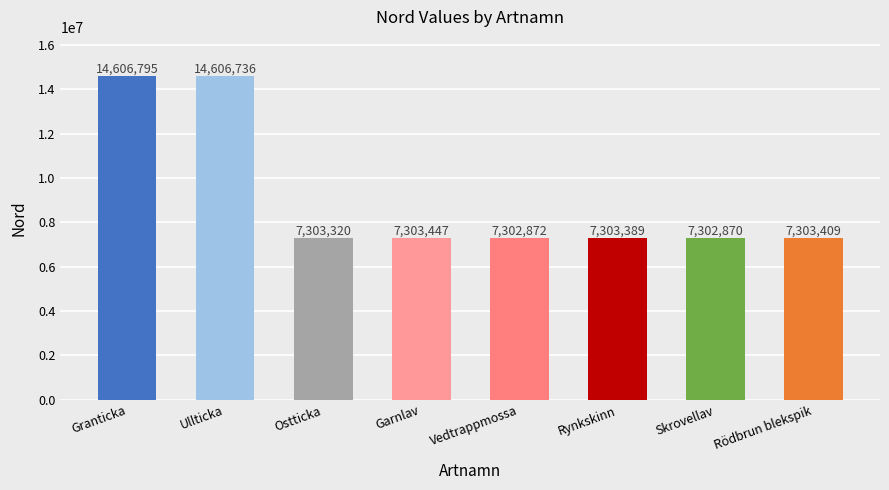

At which label does the data first exceed 7303409?

Granticka